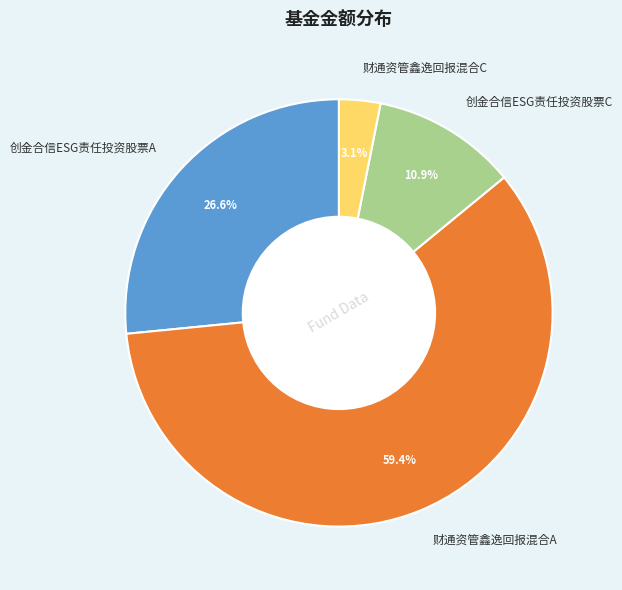

Which slice represents more than half of the pie?

财通资管鑫逸回报混合A